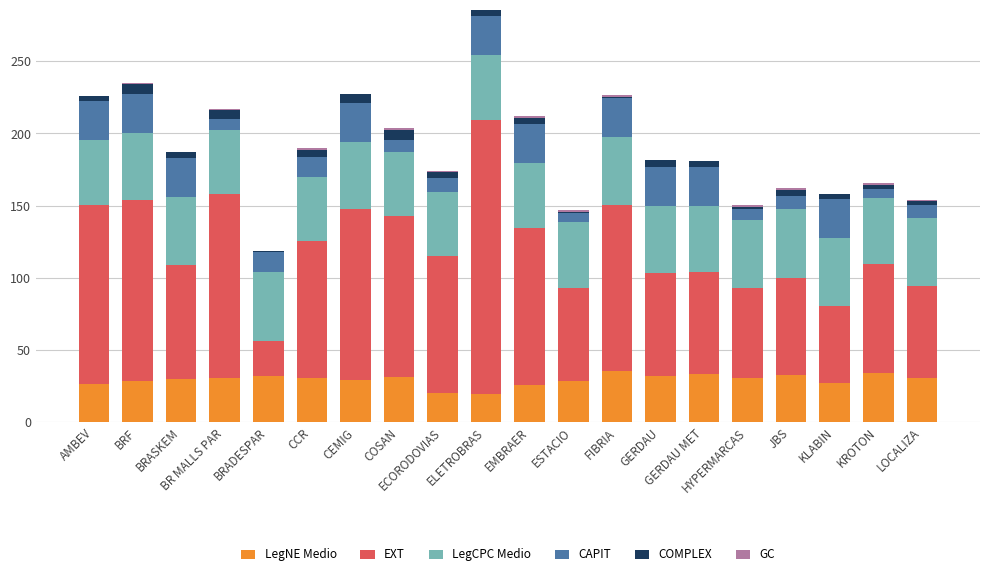

Rank the series by their maximum value, from lowest to highest.

GC, COMPLEX, CAPIT, LegNE Medio, LegCPC Medio, EXT